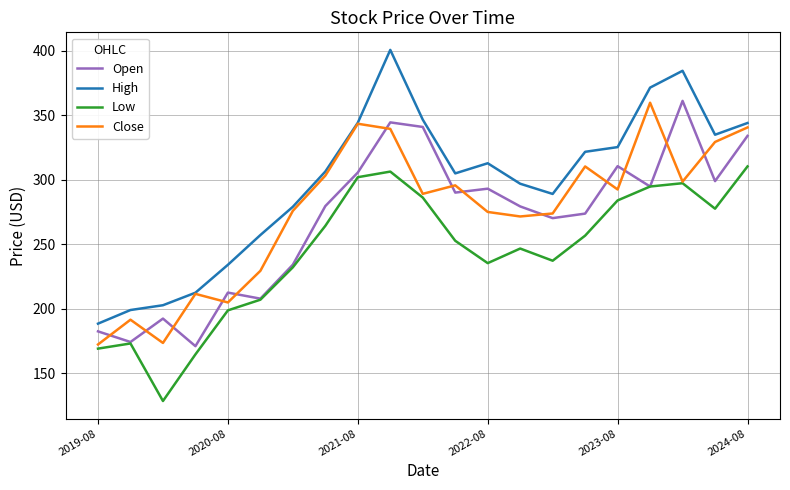

Which series has the largest total across all categories?

High